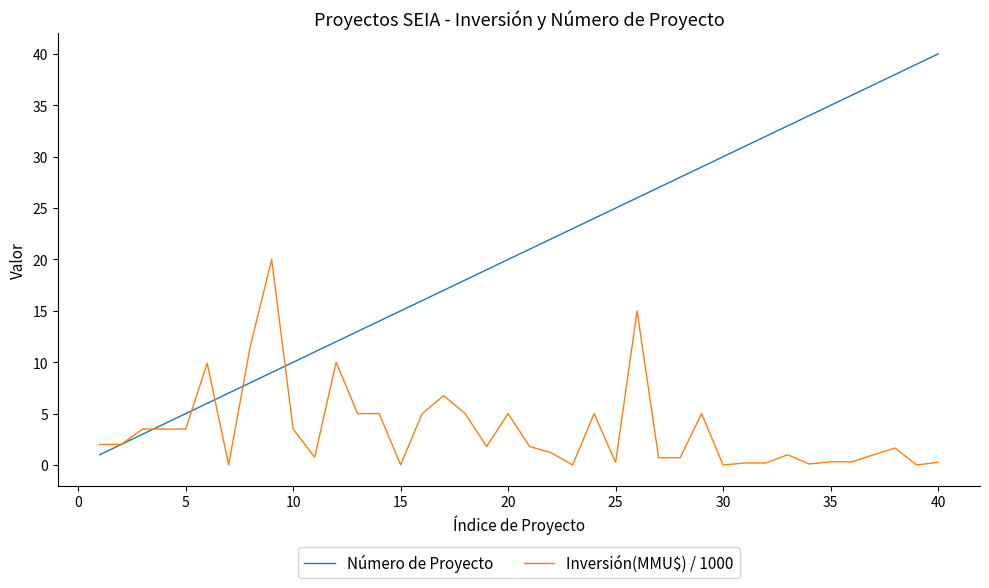

What is the maximum value shown in the chart?

40.0